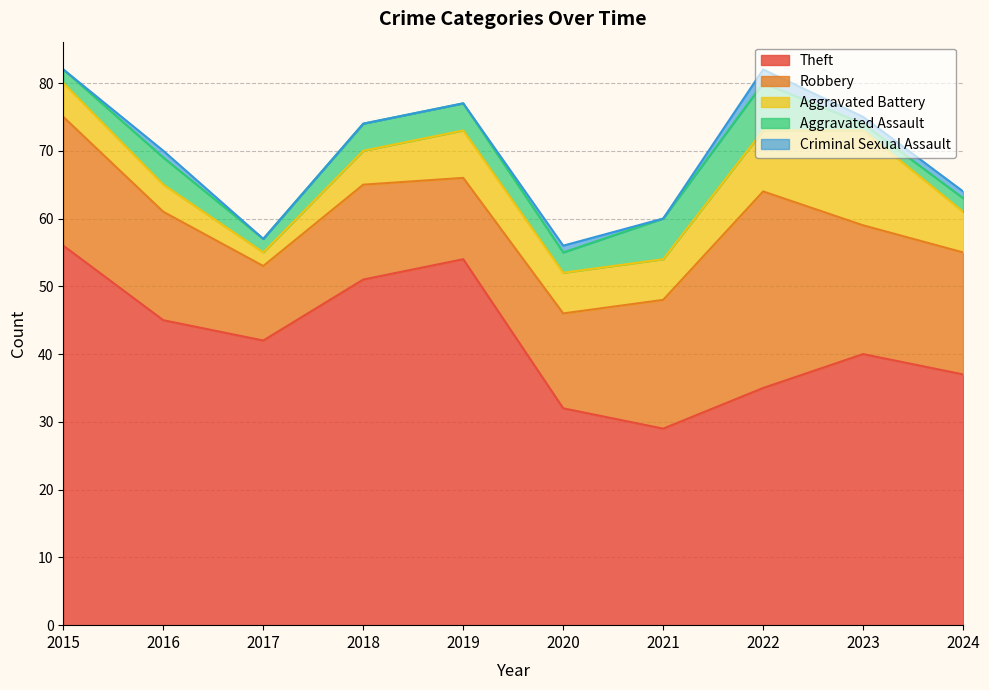

True or false: Theft and Robbery cross at least once.

False